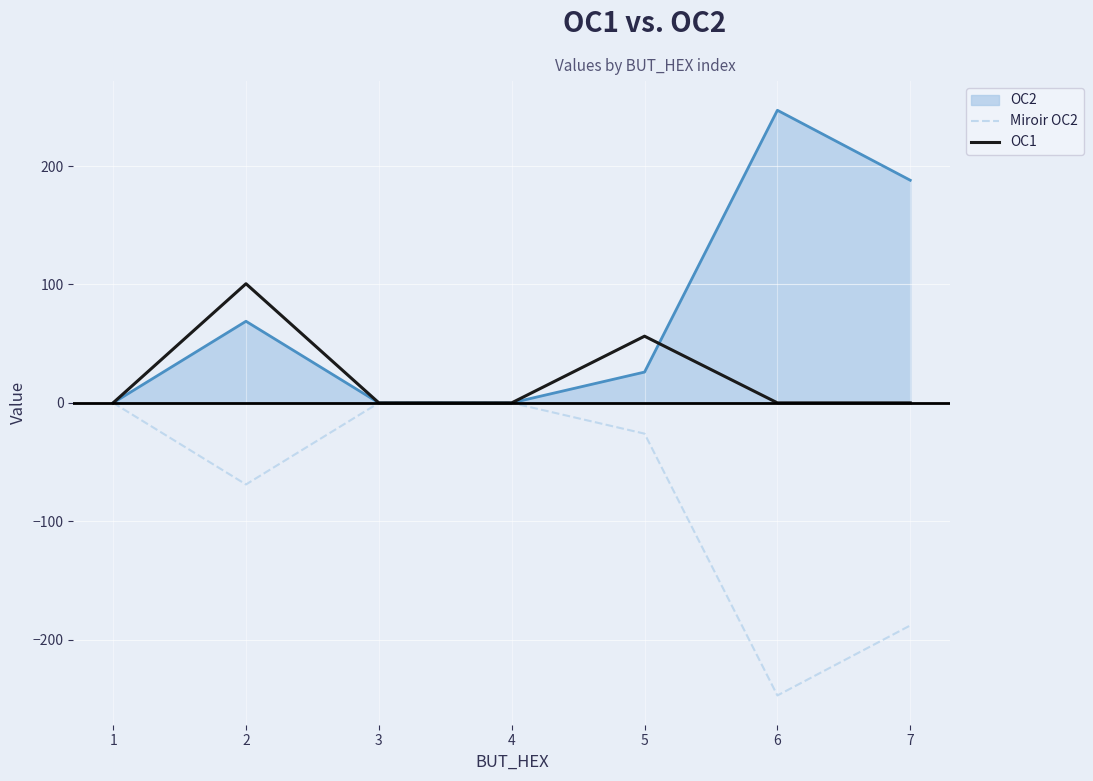

At 6, list the series in order from smallest to largest.

Miroir OC2, OC1, OC2